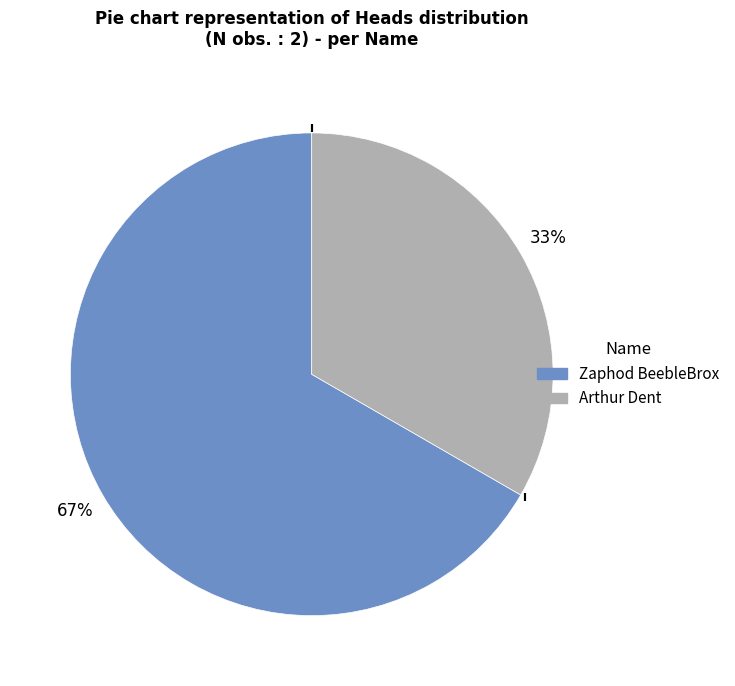

To the nearest percent, what portion does Zaphod BeebleBrox represent?

67%